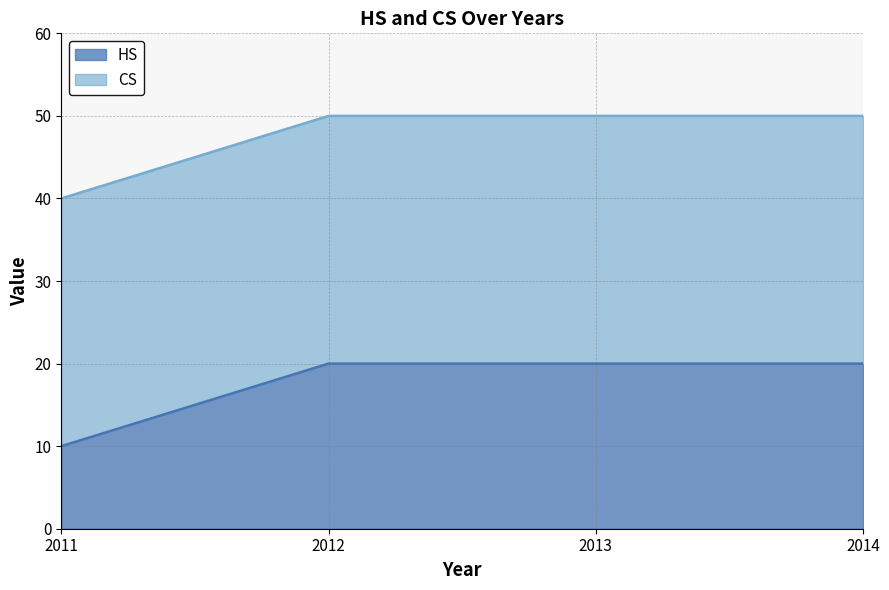

List the labels in order of value, largest first.

2012, 2013, 2014, 2011